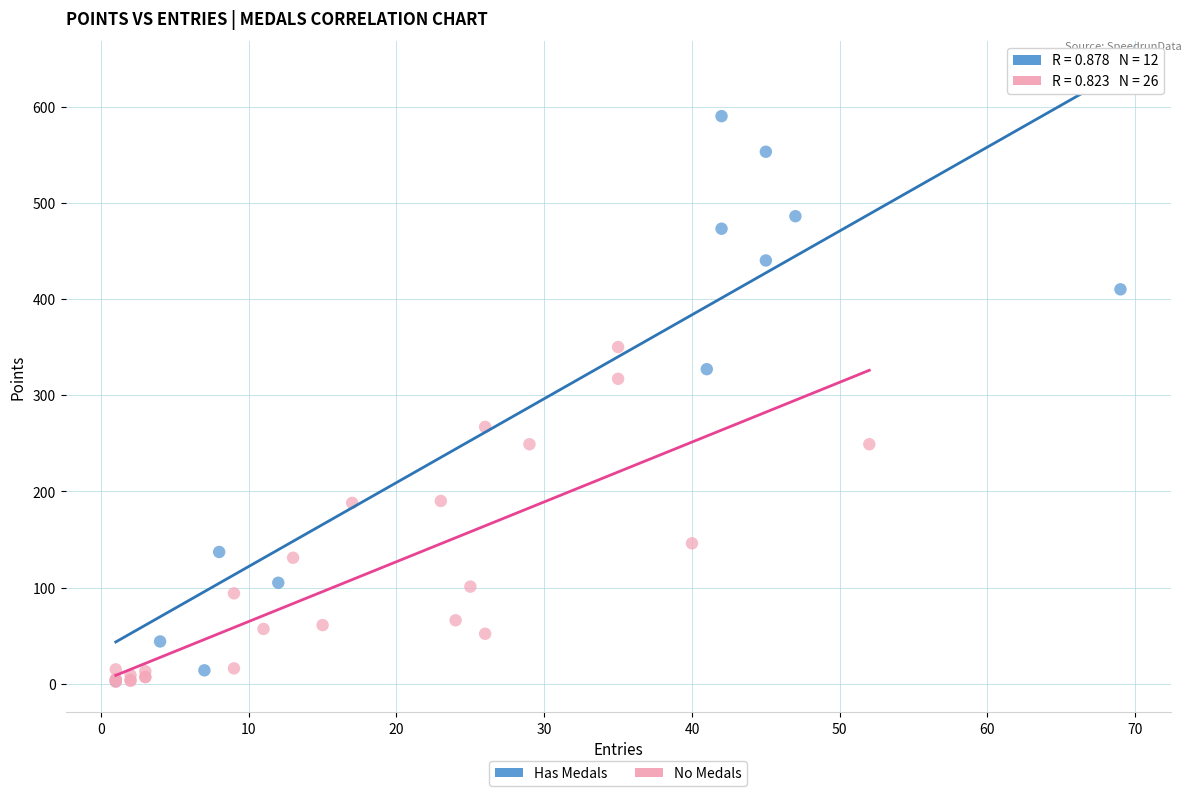

Which series has the widest spread of Y values?

Has Medals